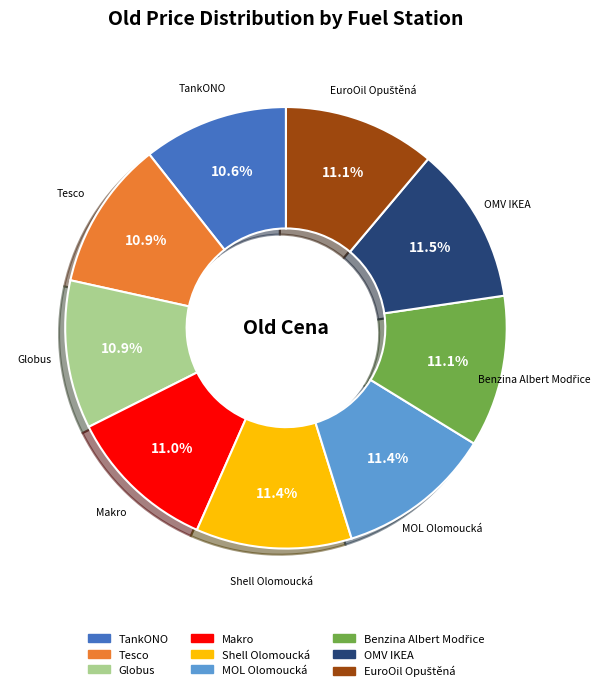

Do Makro and Tesco together represent more than half of the pie?

No